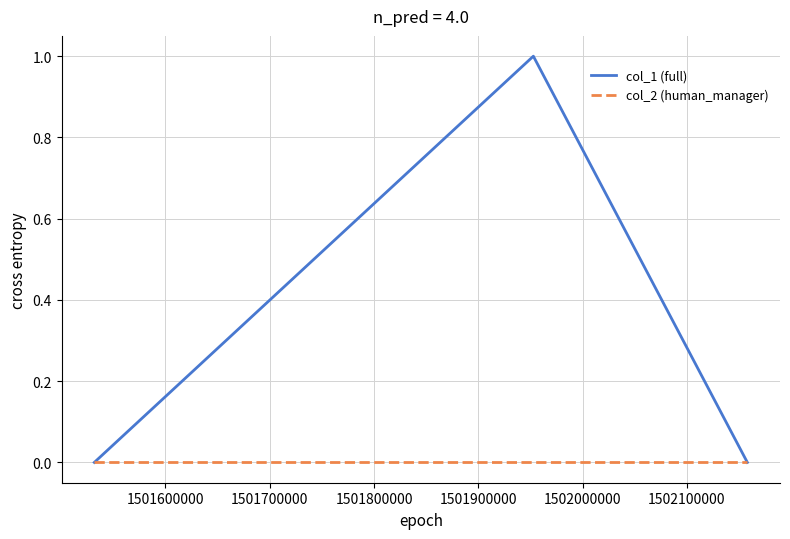

Which series has the widest spread of values?

col_1 (full)